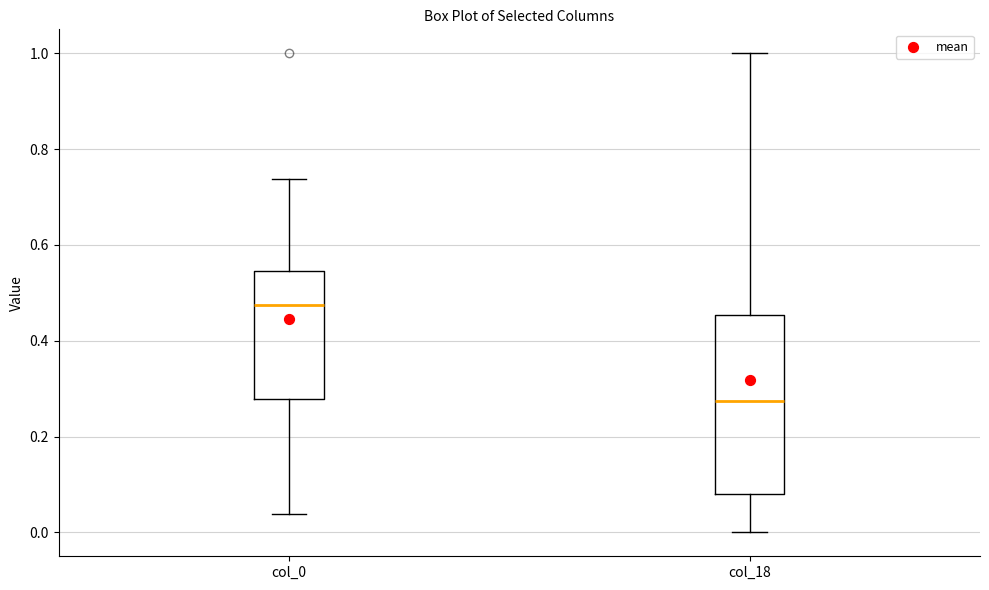

Where does the median line of the box for col_18 sit on the y-axis? The values are not printed on the chart, so give them approximately, as read against the axis.

0.28